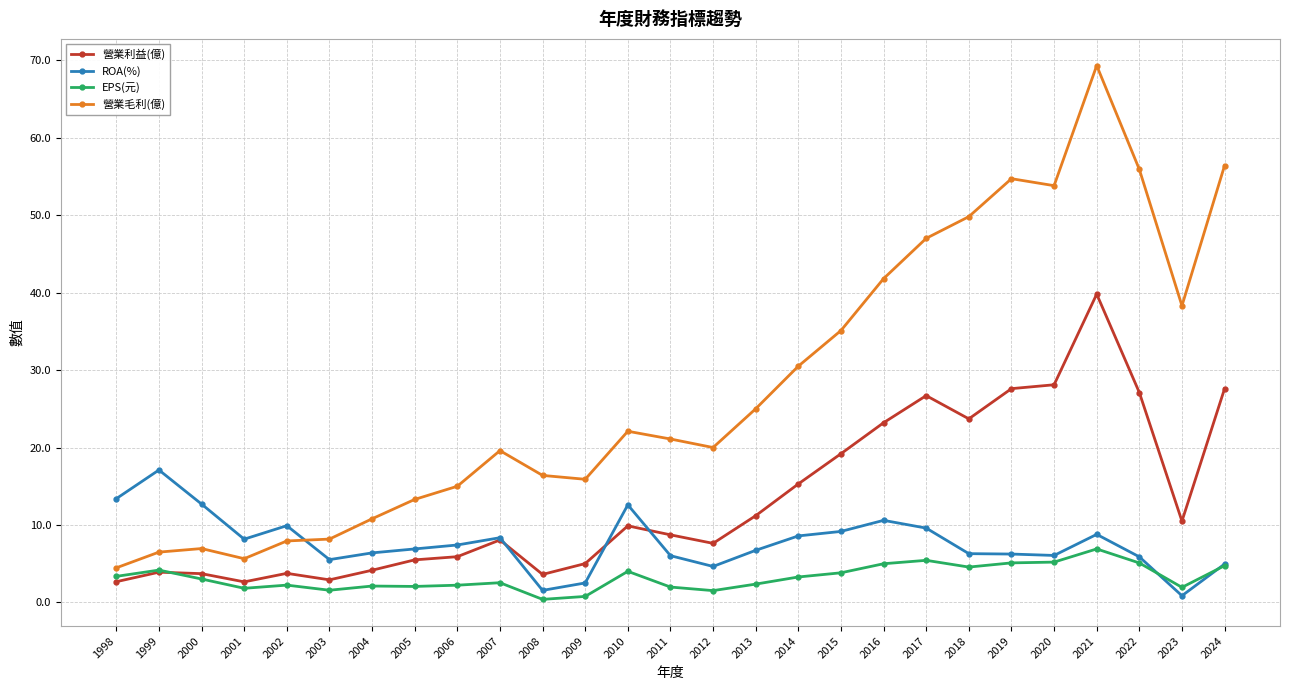

Which category has the highest value in the 營業毛利(億) series?

2021